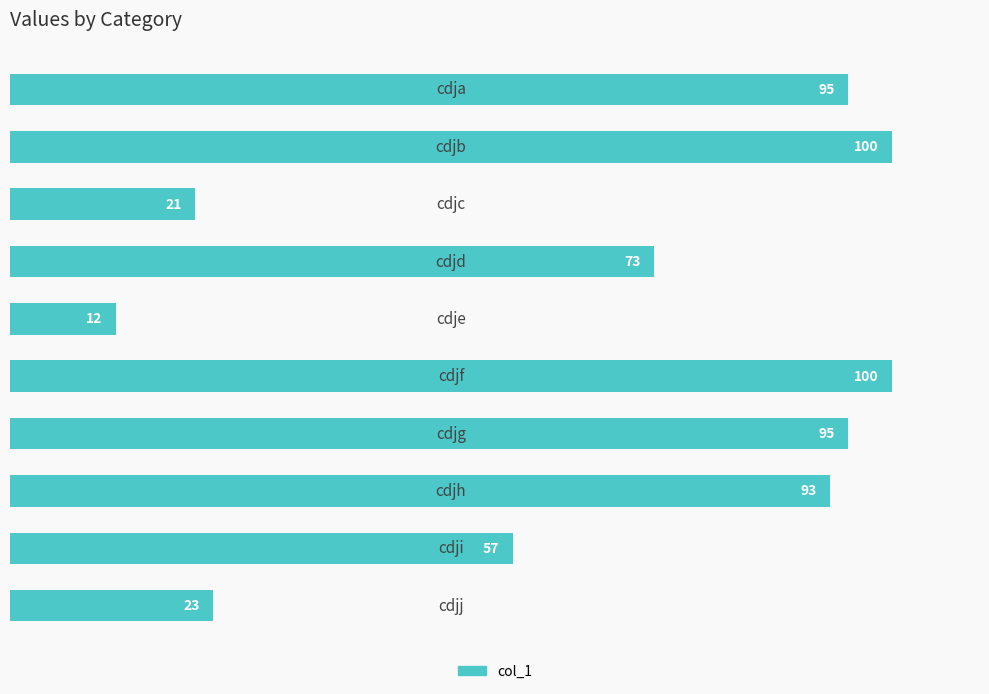

Reading top to bottom, what are all the values shown in this chart?

95	100	21	73	12	100	95	93	57	23